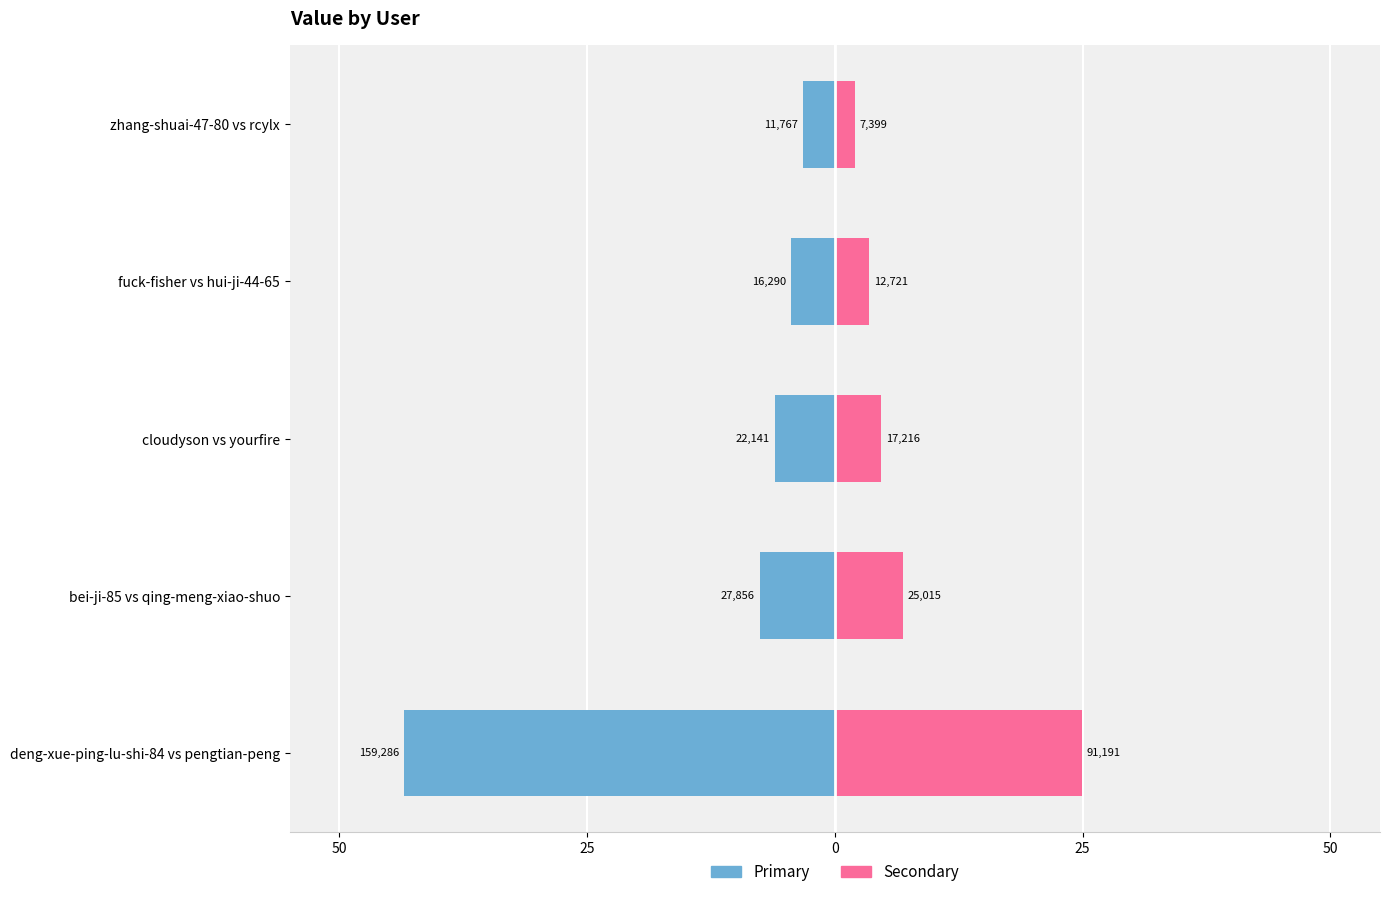

The value of Primary at 25 is -7.6. True or false?

True